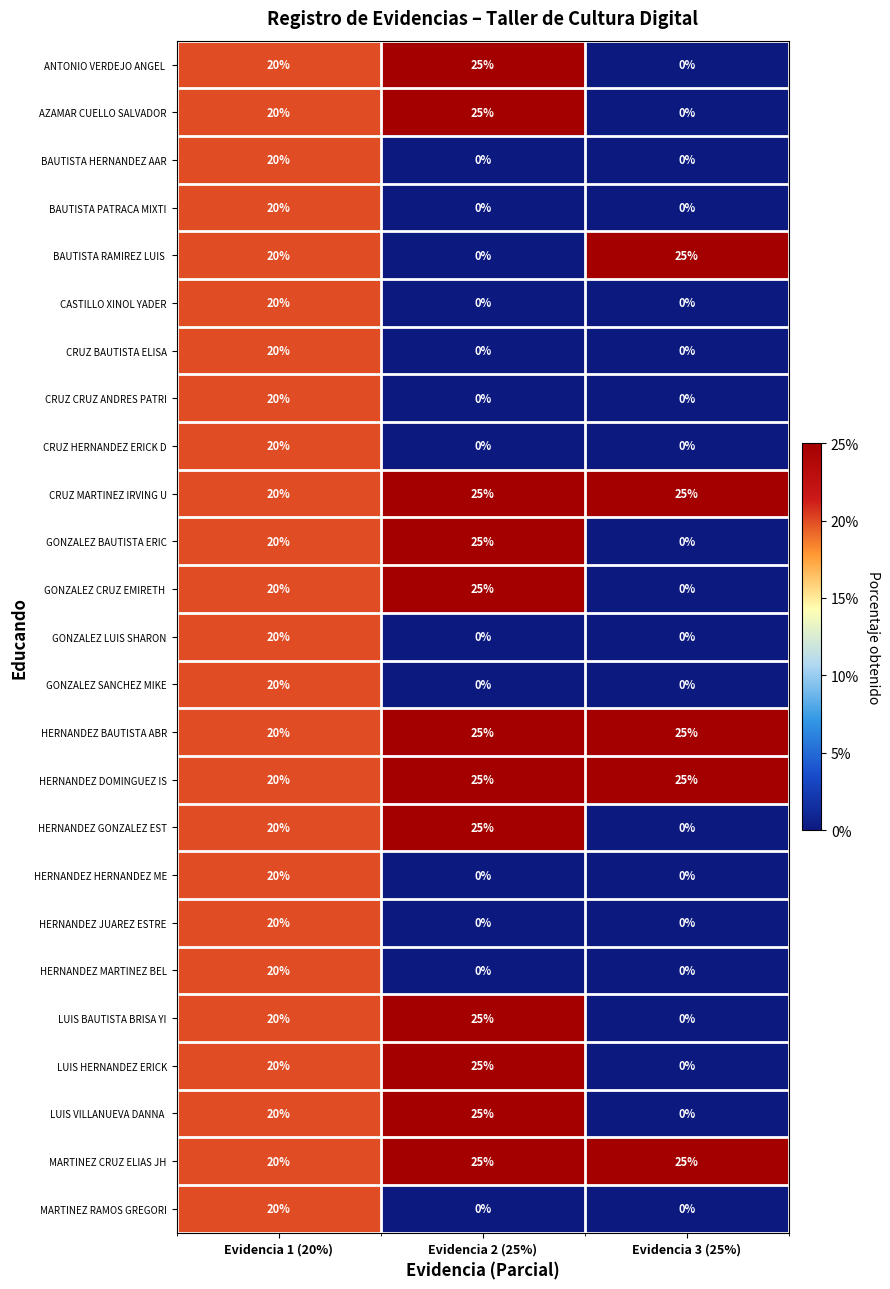

What is the difference between the highest and lowest values at Evidencia 2 (25%)?

25